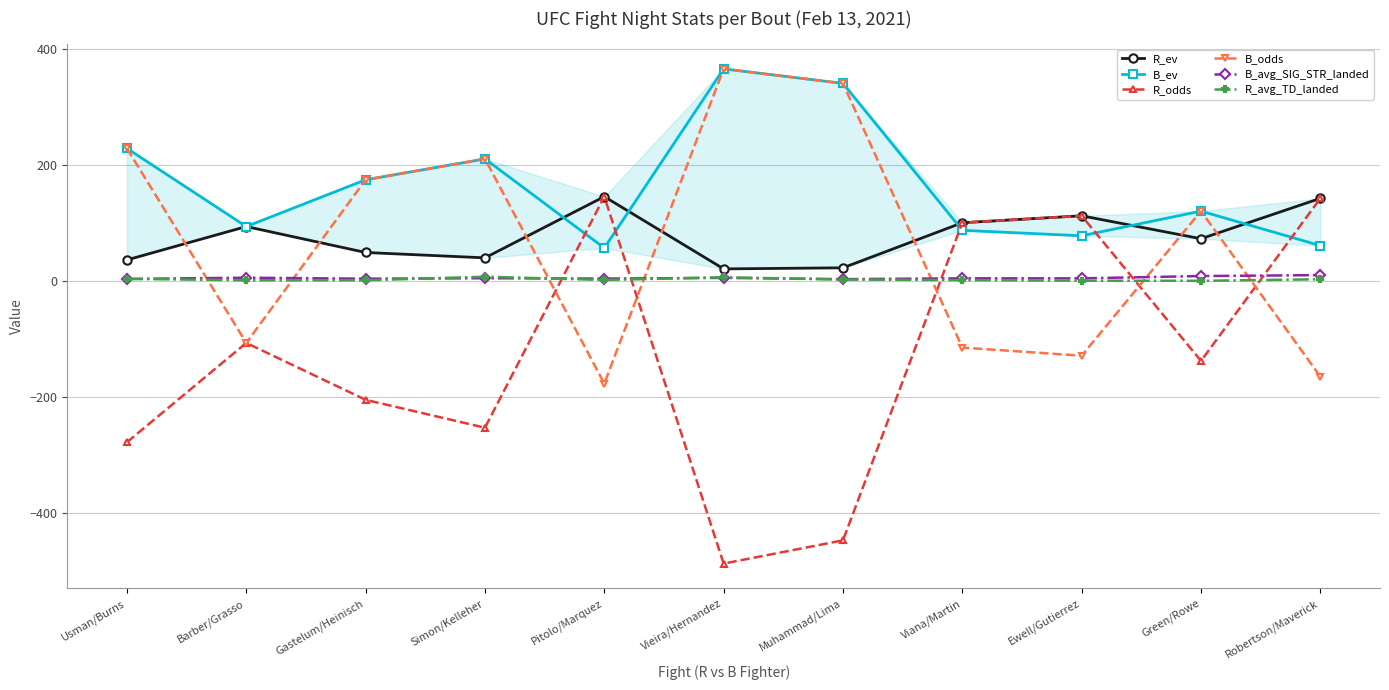

Which category has the highest value in the R_odds series?

Pitolo/Marquez